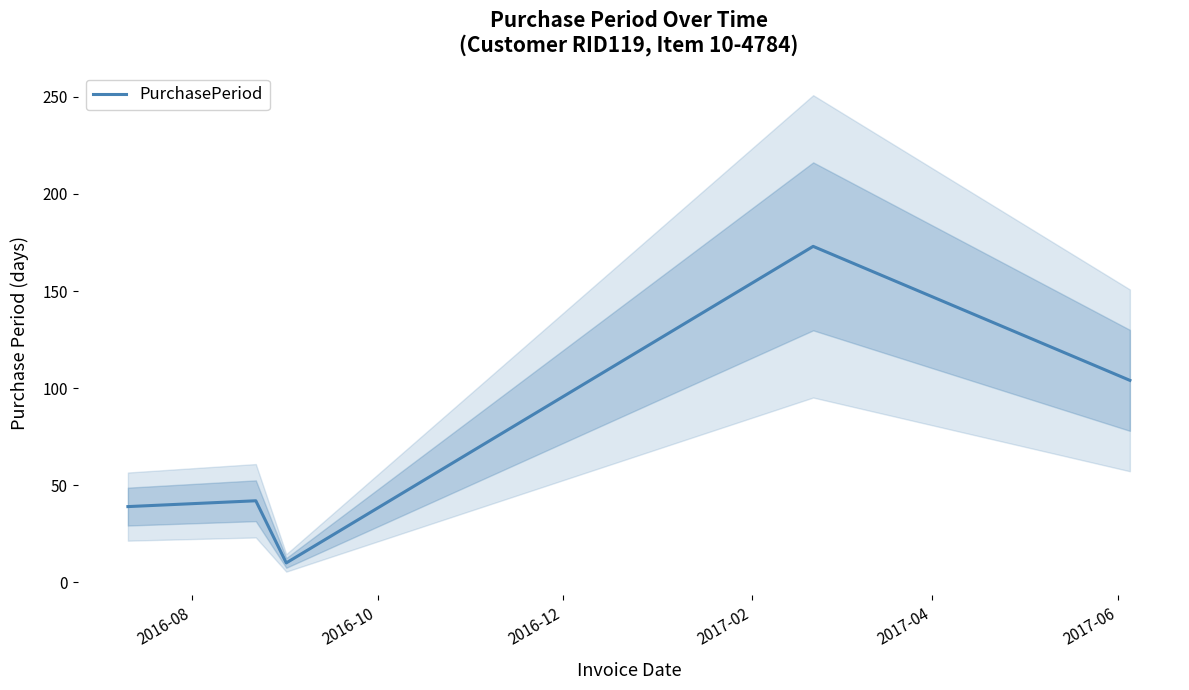

What is the value of the 4th point from the left?

173